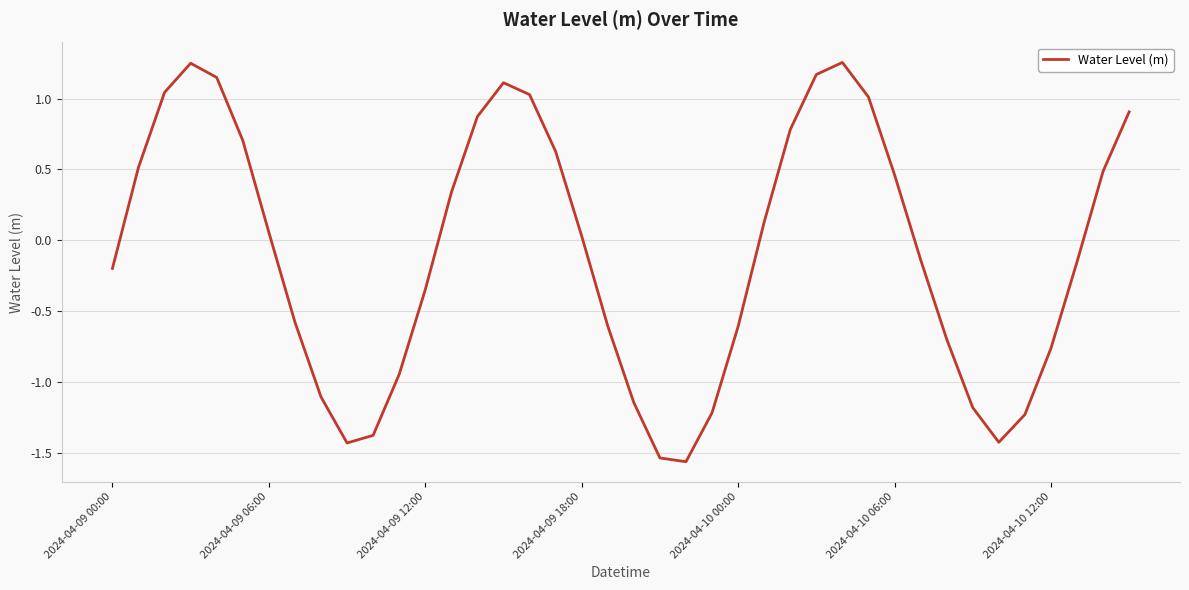

What is the value of the 12th point from the left?

-0.9